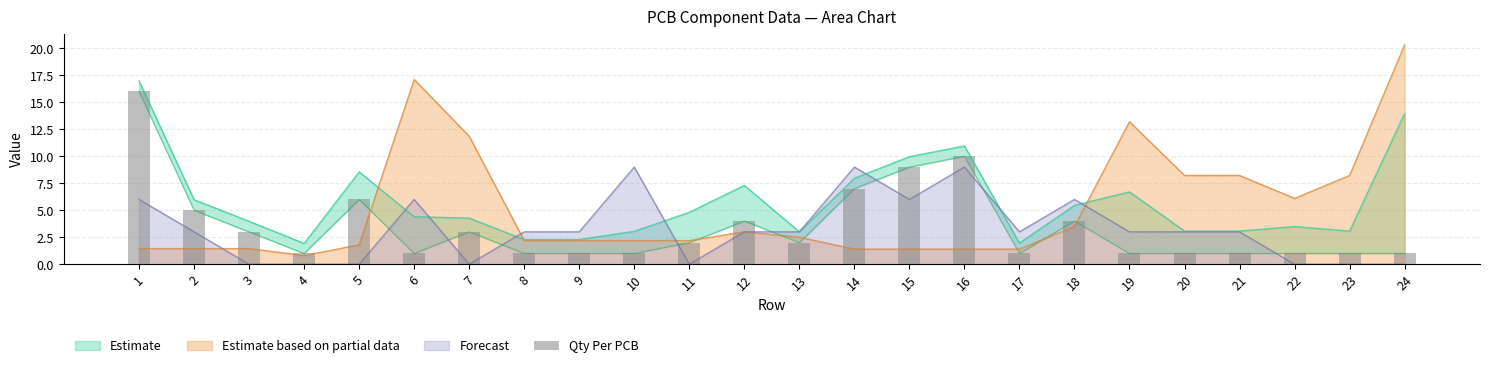

What is the minimum value for Estimate based on partial data?

0.8